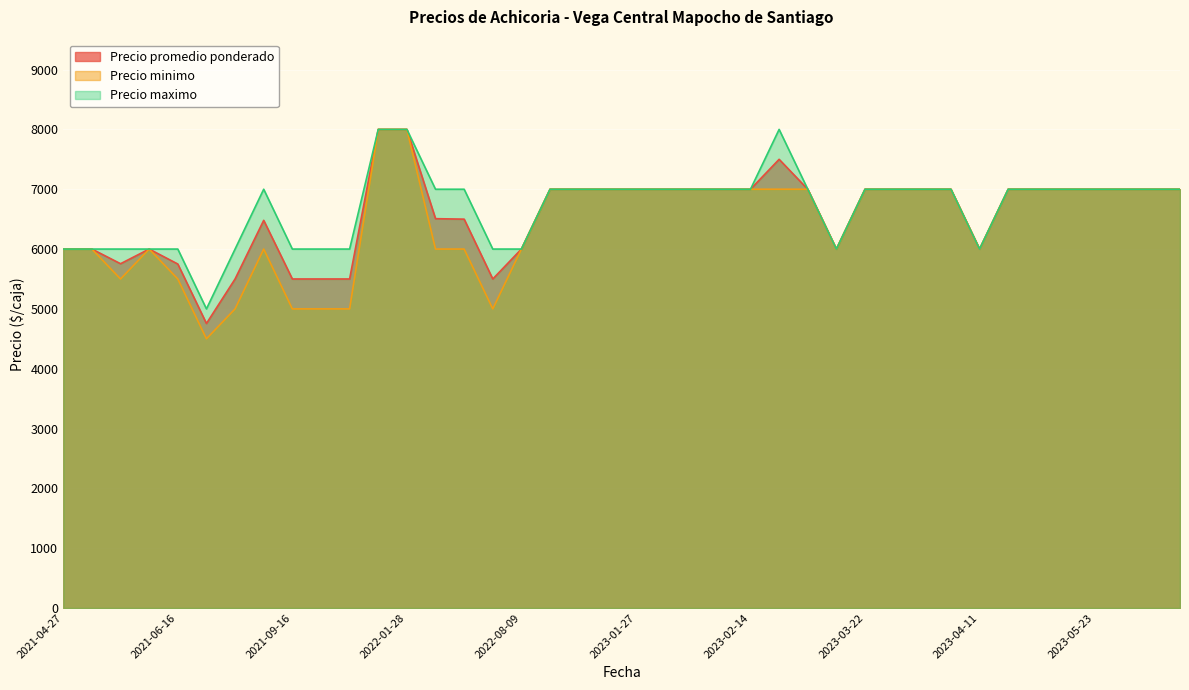

How many lines are shown in the chart?

3